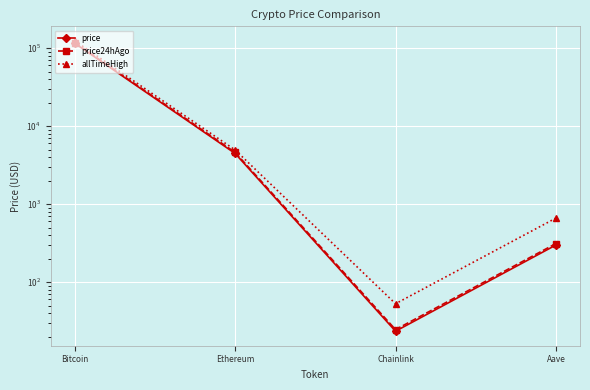

Is this an area chart (filled region under the line)?

No